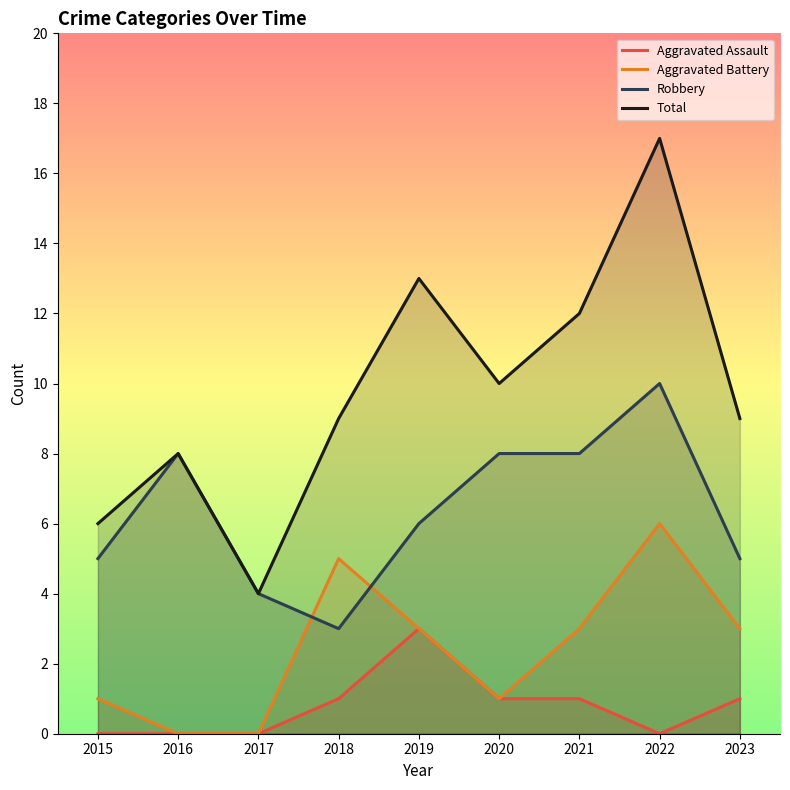

What is the lowest value of the Total series?

4